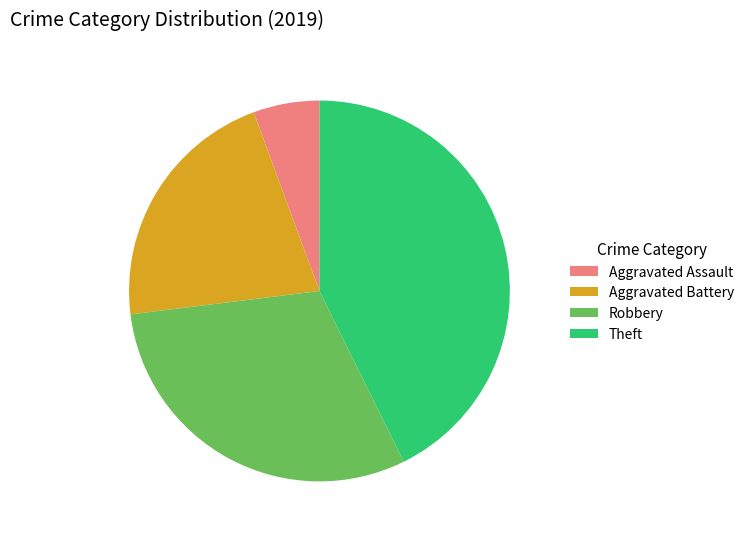

Rank the categories by value from lowest to highest.

Aggravated Assault, Aggravated Battery, Robbery, Theft